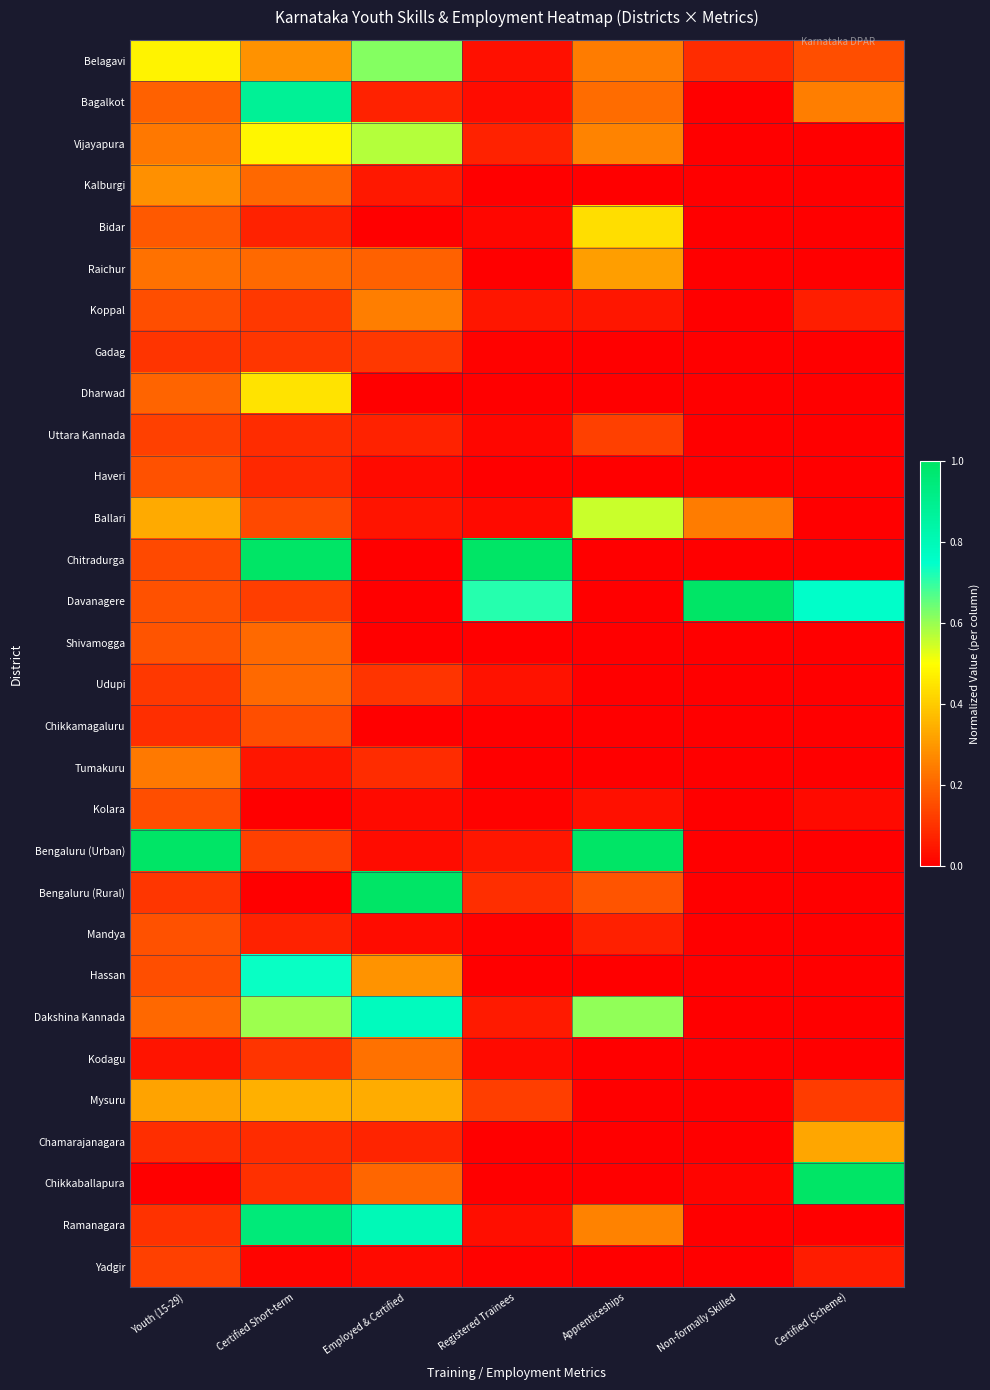

At how many categories does at least one series exceed 0?

7